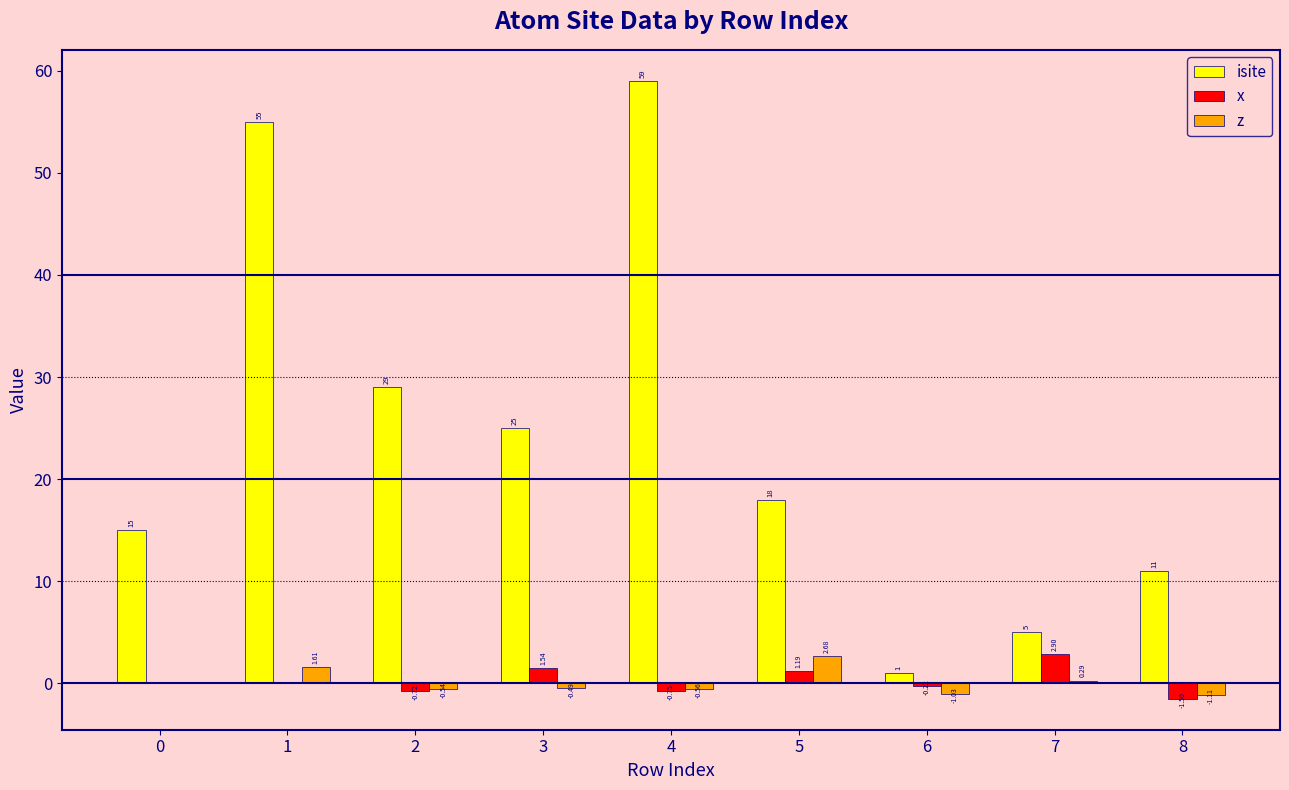

Between 1 and 7, which series saw the biggest shift?

isite